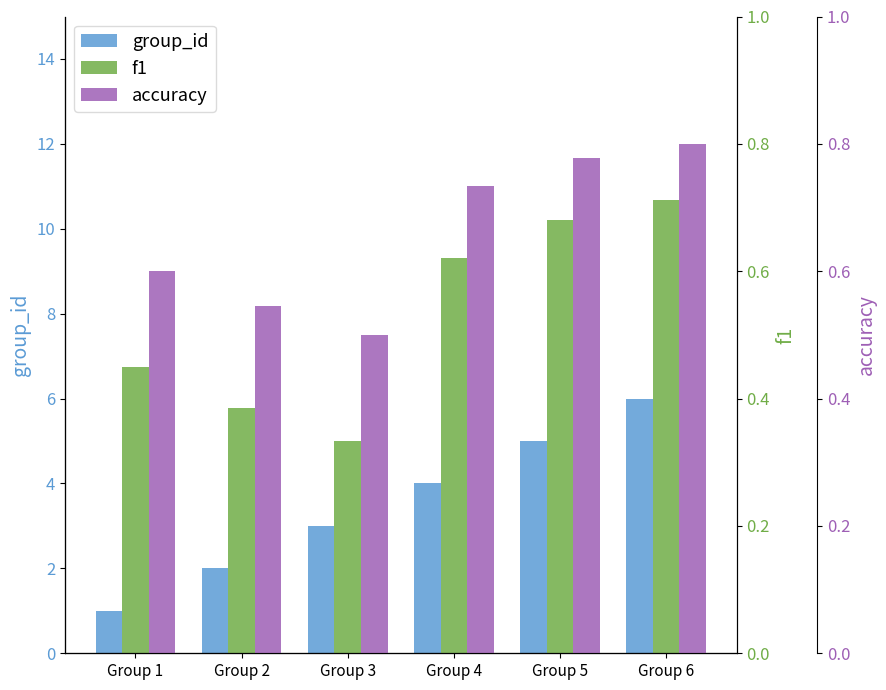

What are all the series names shown in the legend?

group_id, f1, accuracy